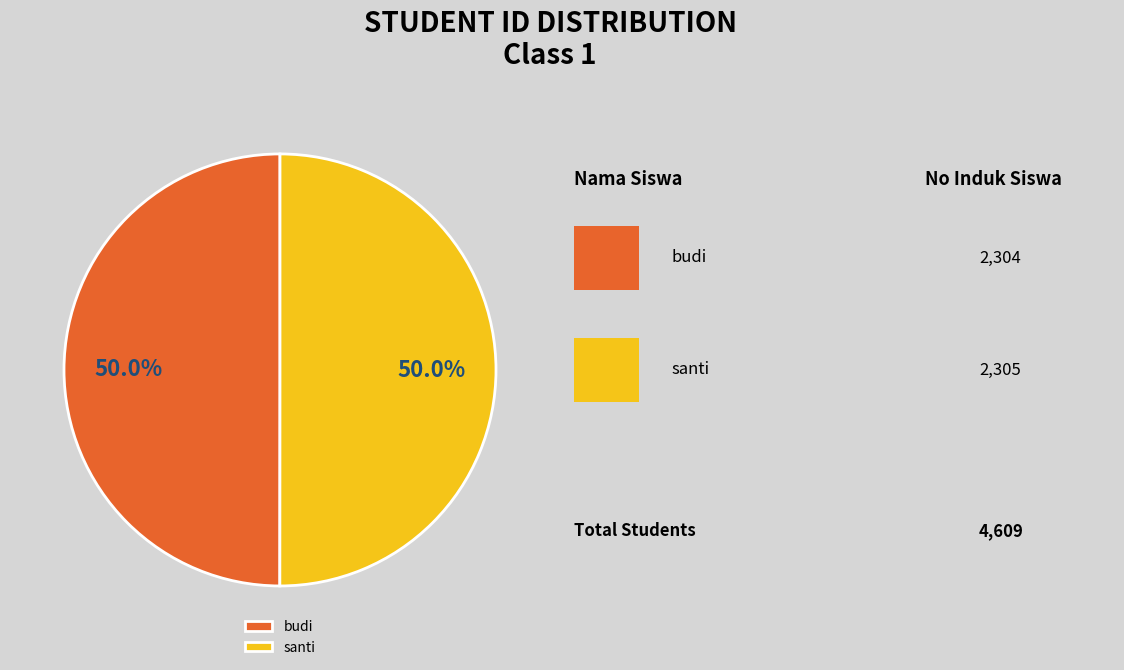

How many segments does this pie chart have?

2